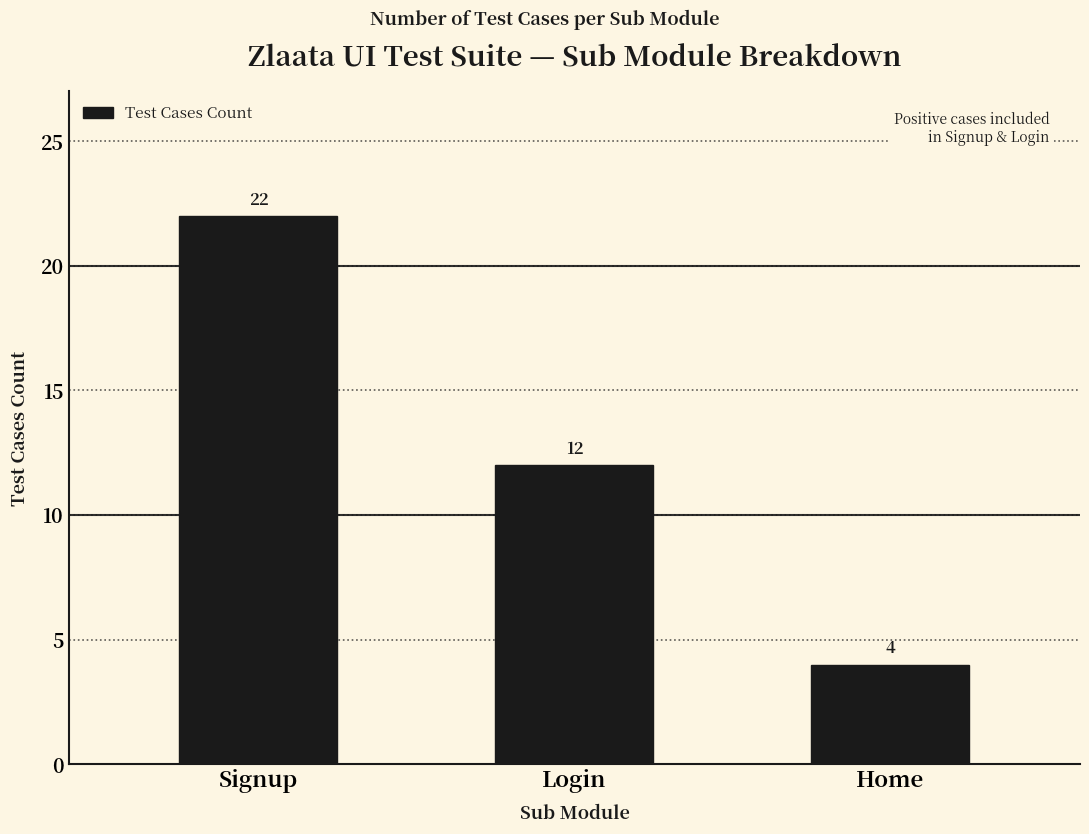

How many values are between 4 and 22?

3